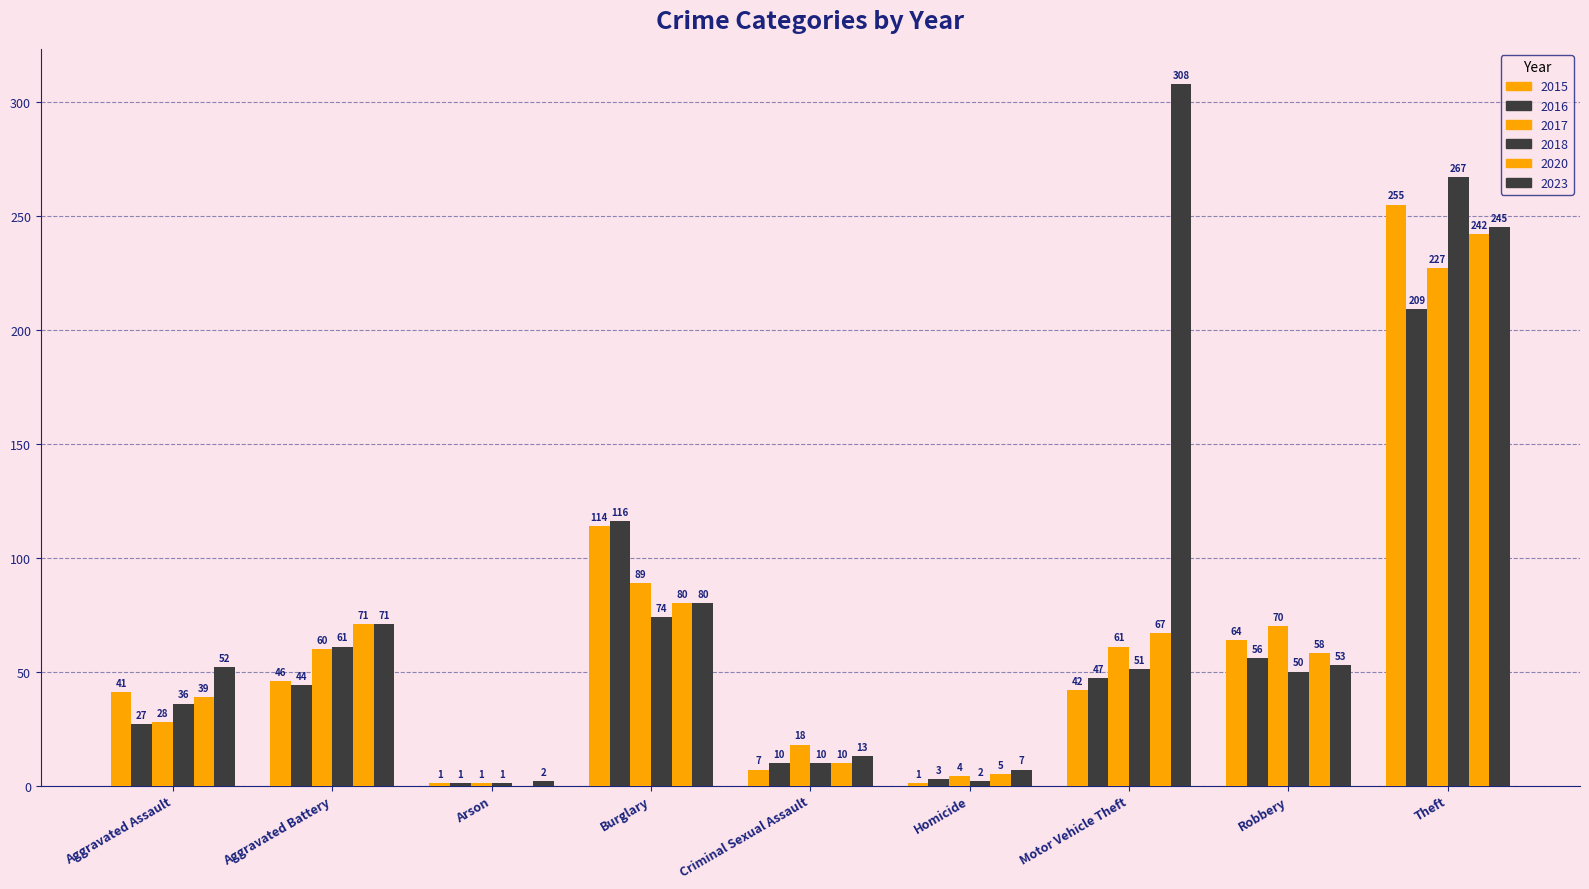

What is the difference between the 2018 values at Motor Vehicle Theft and Theft?

216